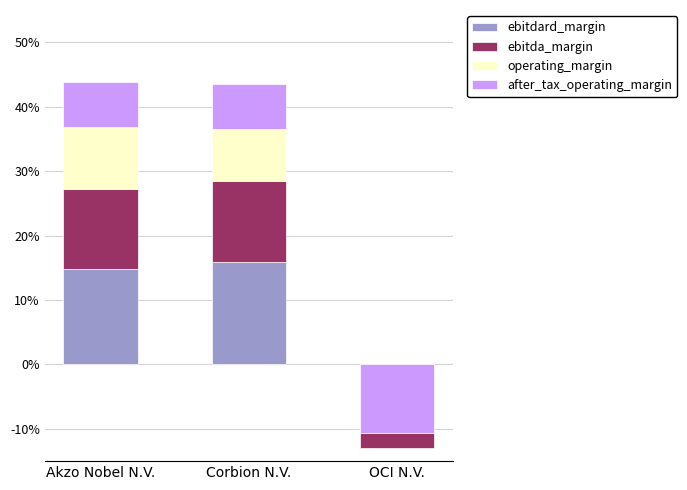

Is it true that operating_margin equals -0.0 at OCI N.V.?

False